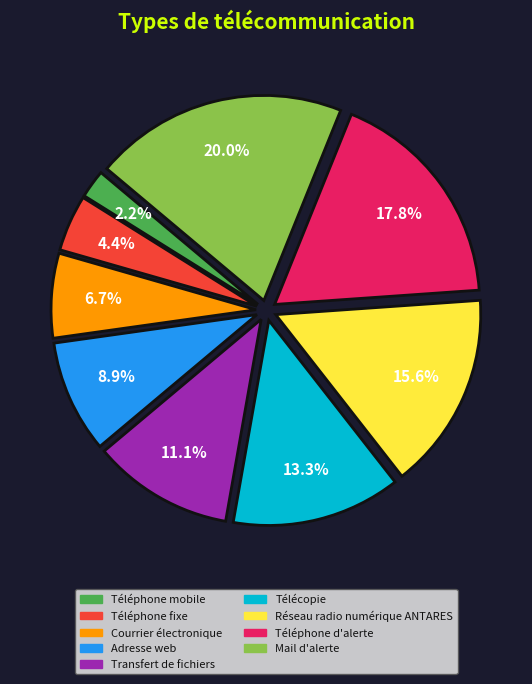

To the nearest percent, what is the difference between the Transfert de fichiers and Mail d'alerte slice percentages?

9%